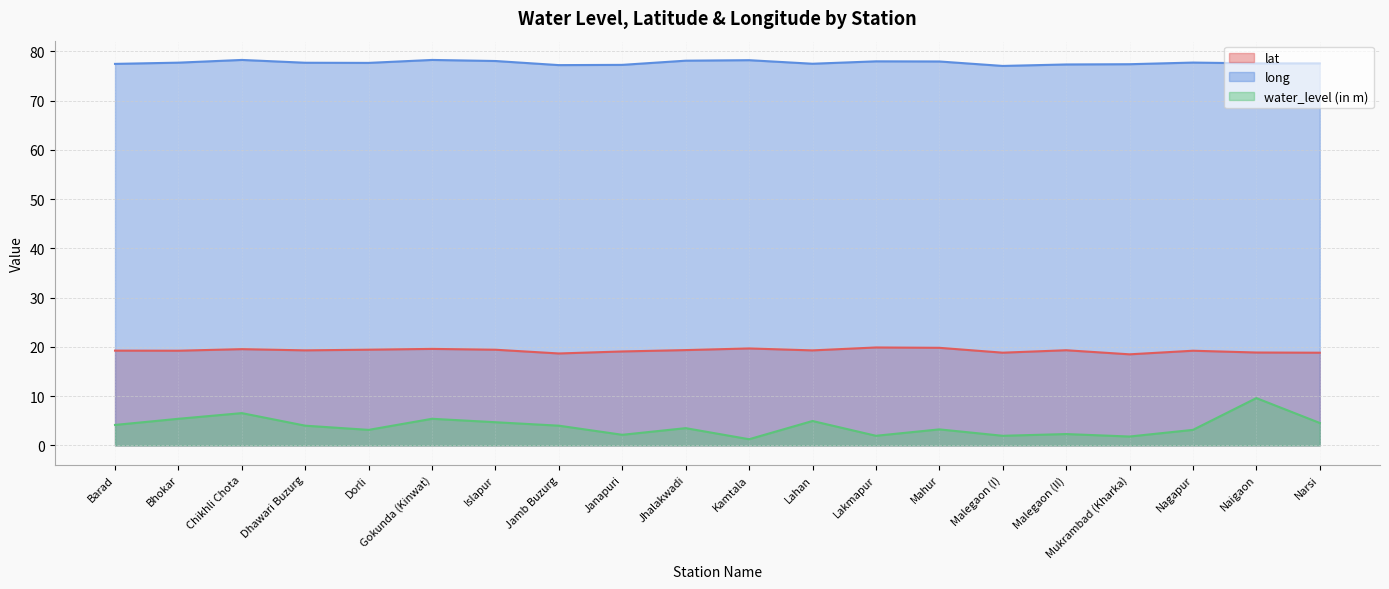

Is it true that water_level (in m) equals 9.6 at Naigaon?

True